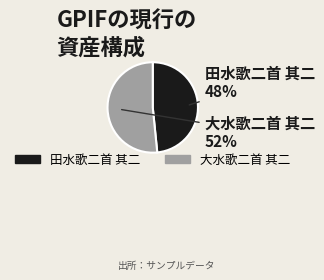

Does 田水歌二首 其二 represent more than half of the total?

No